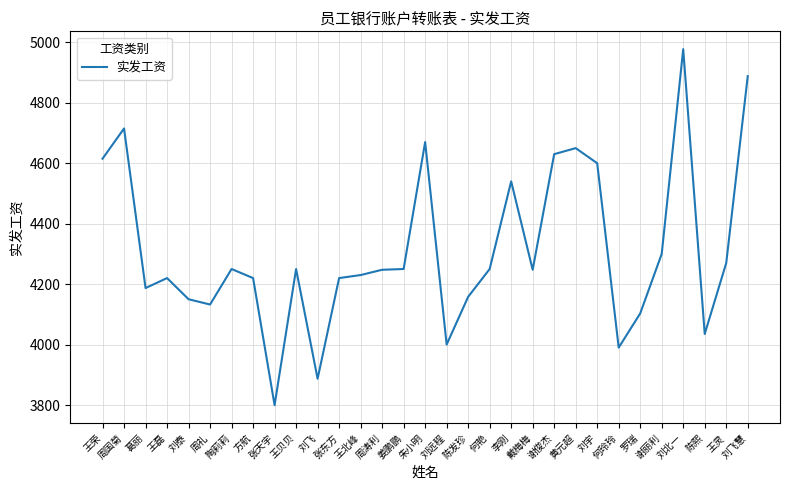

What is the difference between the maximum and minimum values?

1178.0